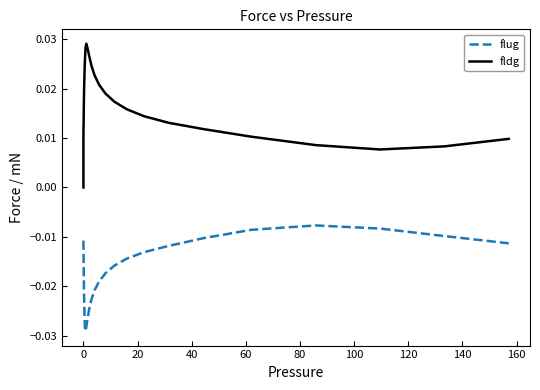

True or false: fldg and flug intersect in this chart.

False